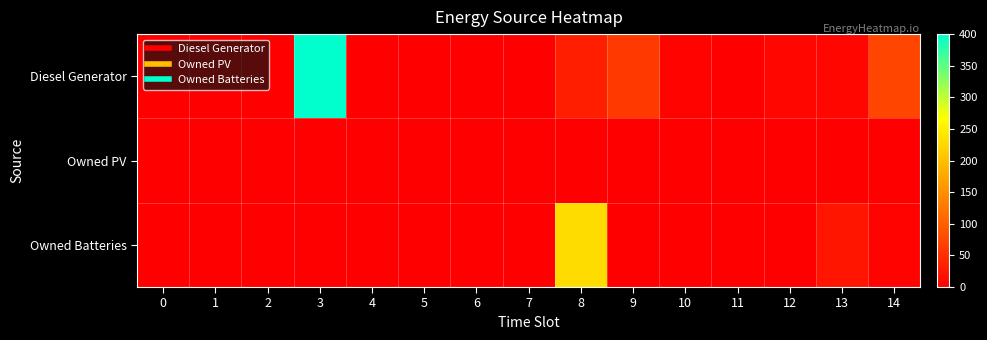

At which category is the sum across all series the highest?

3